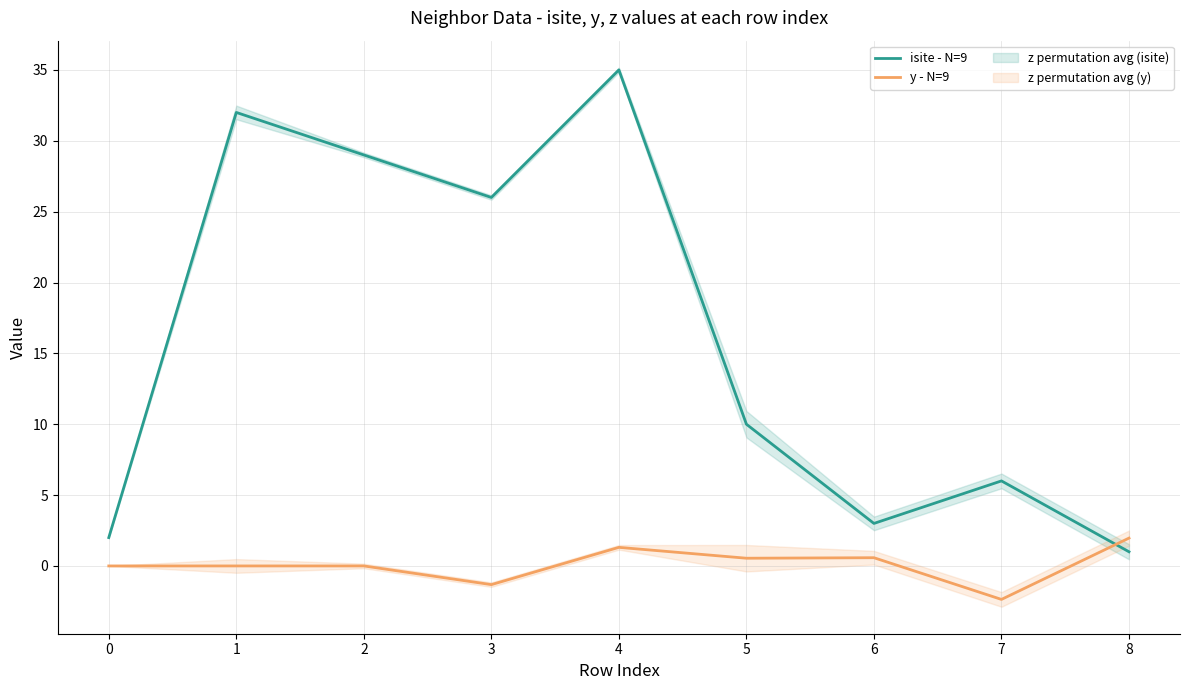

At which category does isite - N=9 reach its first local valley?

3